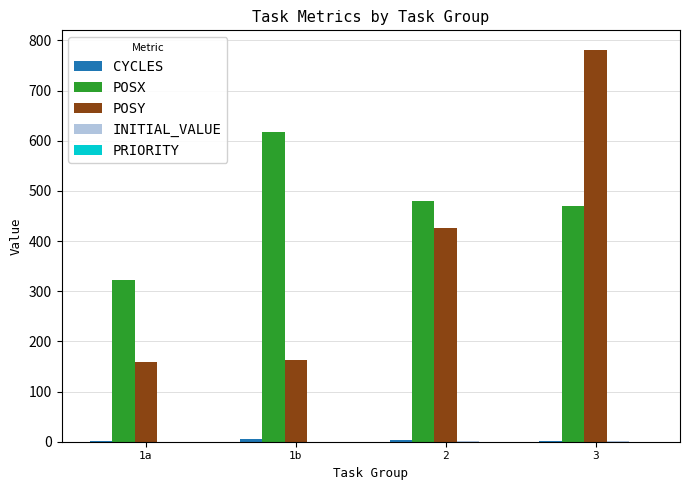

Is the value of POSX at 3 greater than the value of POSY at 1a?

Yes